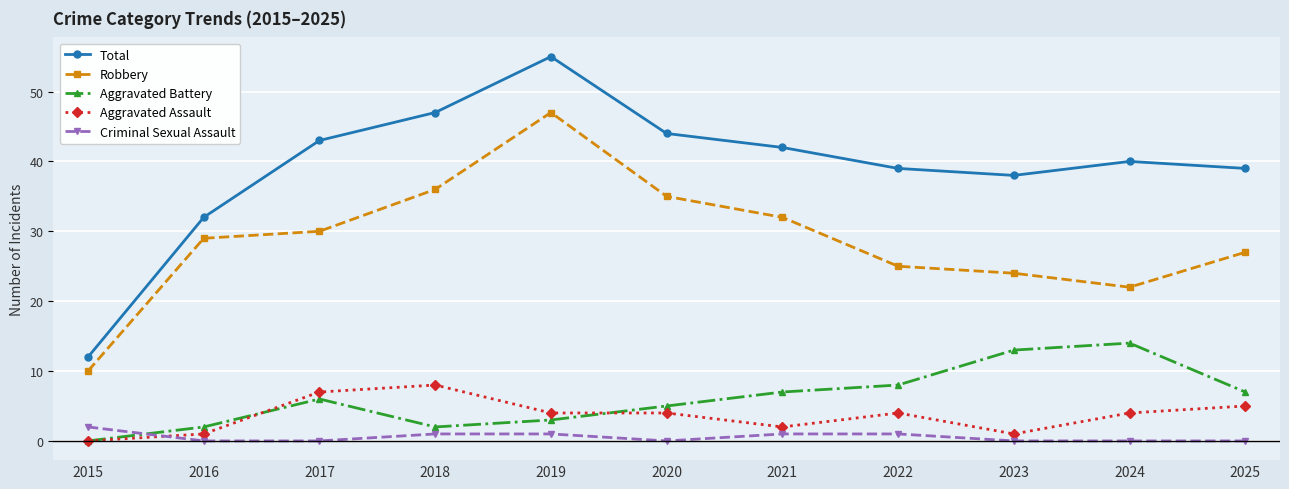

At which category is the sum across all series the highest?

2019